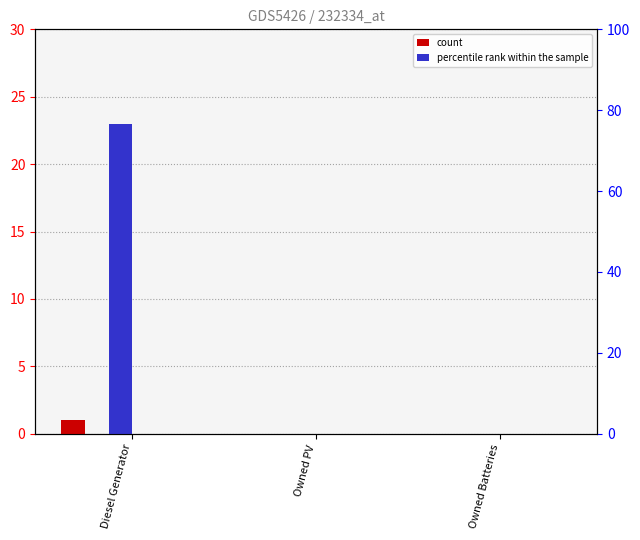

What is the label of the 2nd bar from the left?

Owned PV